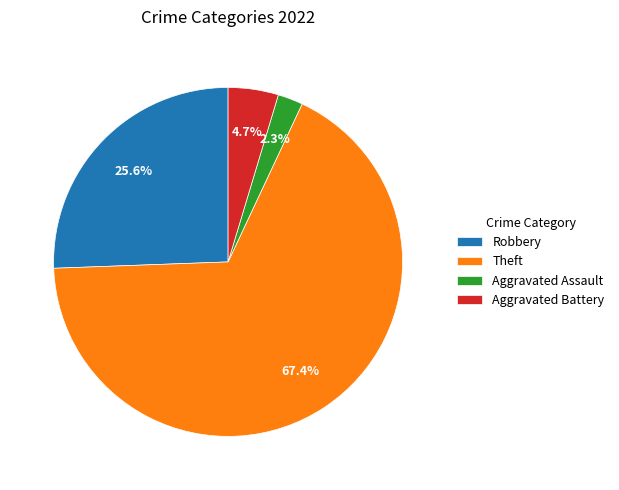

Does any single category account for the majority?

Yes